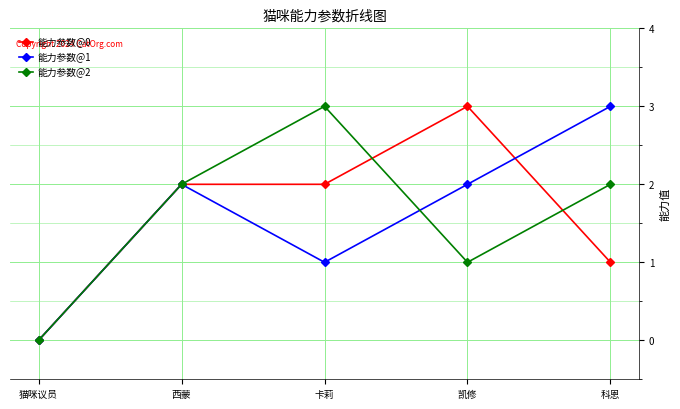

The 能力参数@2 series shows 1 at 凯修. True or false?

True